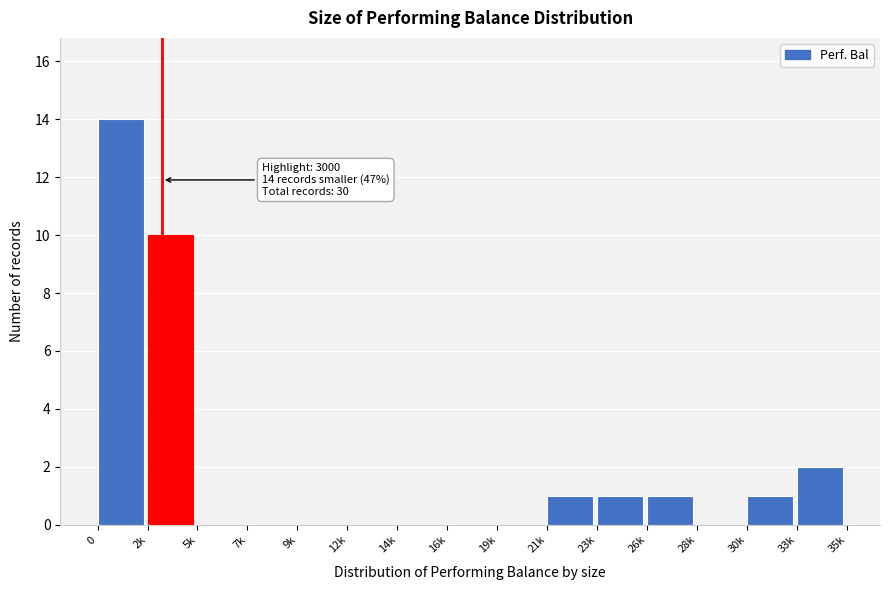

Reading left to right, what are all the values shown in this chart?

0=14	2k=10	5k=0	7k=0	9k=0	12k=0	14k=0	16k=0	19k=0	21k=1	23k=1	26k=1	28k=0	30k=1	33k=2